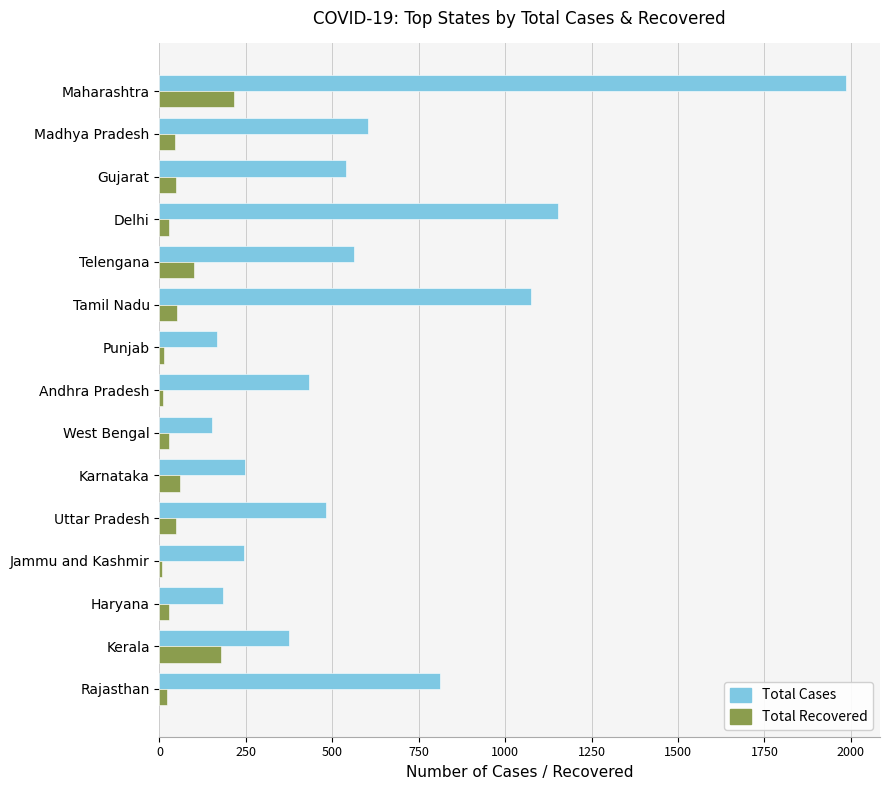

What is the total value across all series at Tamil Nadu?

1125